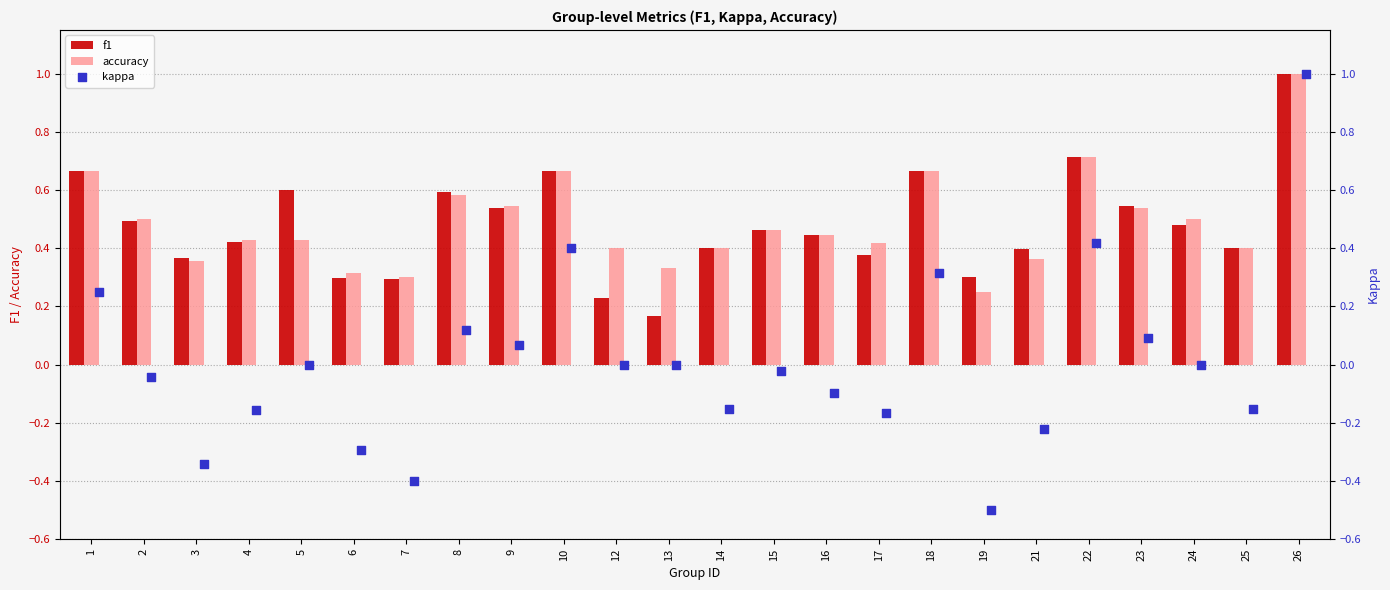

What is the sum of all f1 values?

11.5